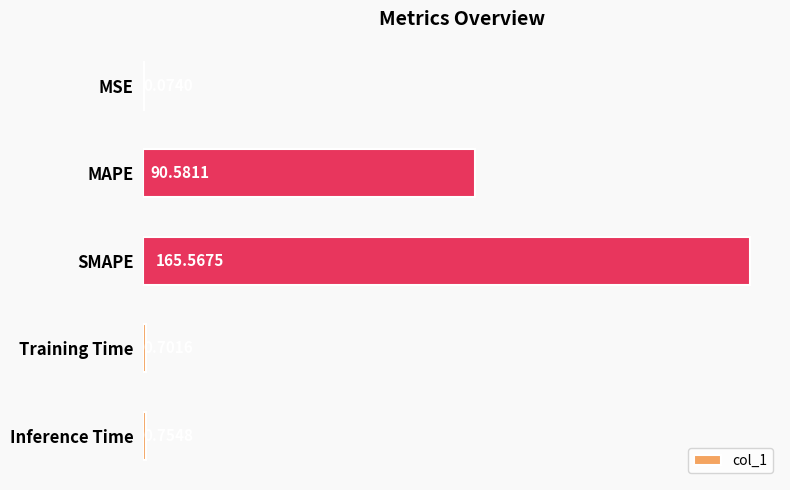

Between MSE and MAPE, which is larger?

MAPE